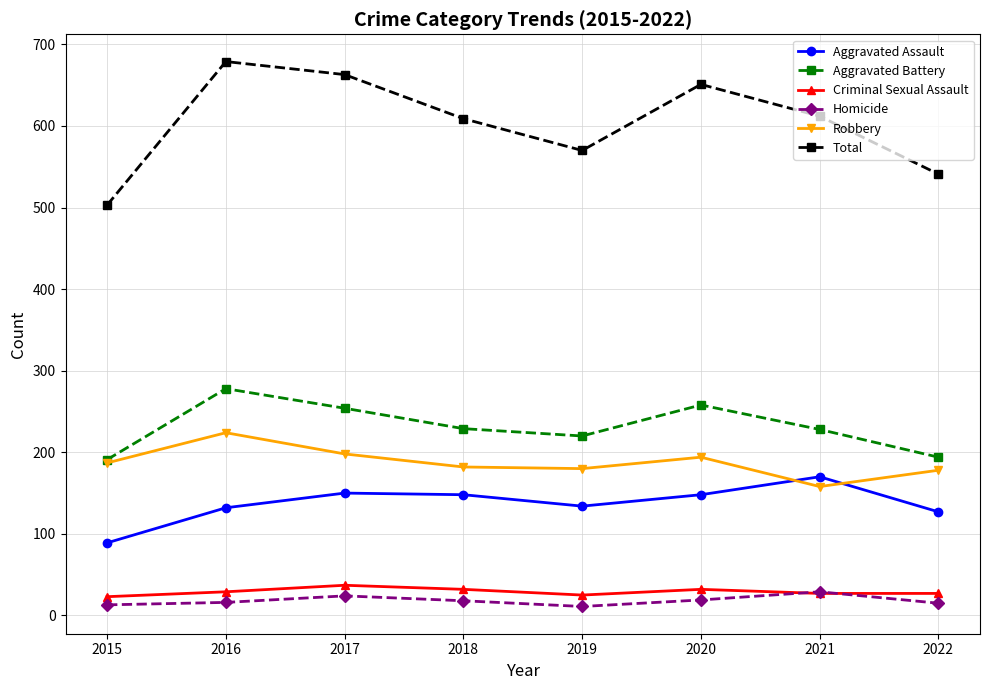

Which series has the largest range (max minus min)?

Total